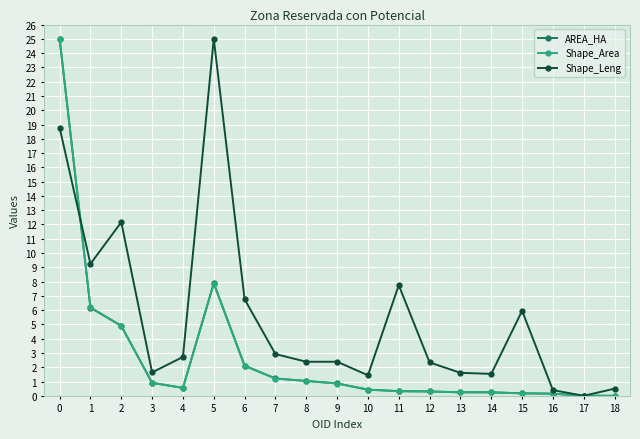

What is the difference between the highest and lowest values at 11?

7.4